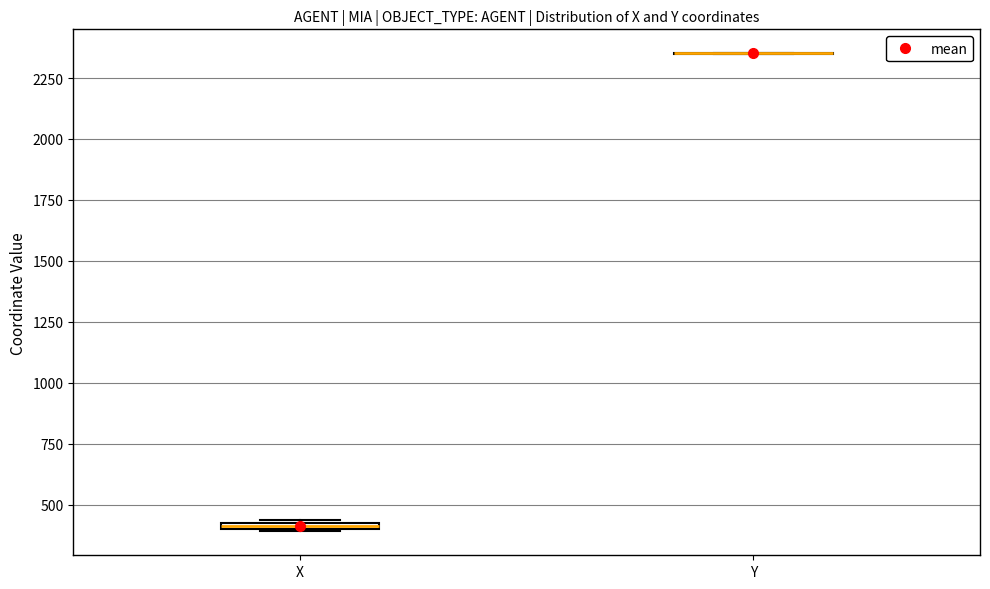

Where is the lower edge of the box for X on the y-axis? The values are not printed on the chart, so give them approximately, as read against the axis.

400